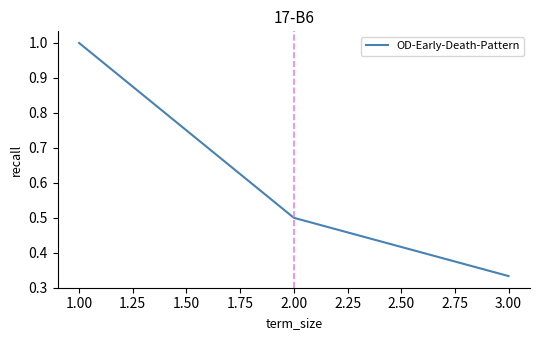

What is the label of the 10th point from the left?

2.00